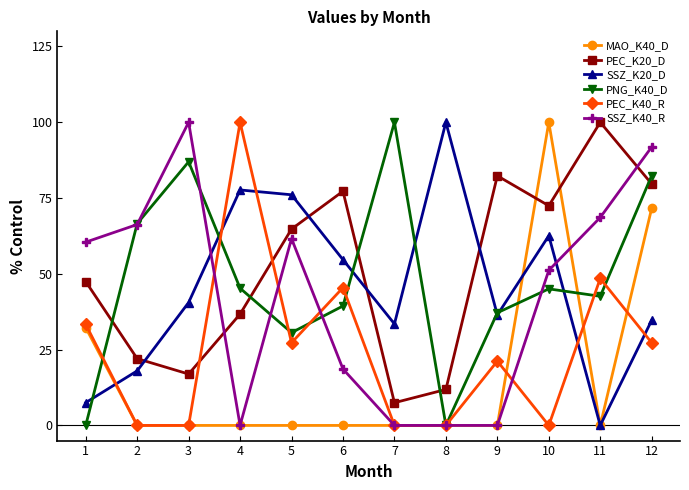

True or false: PEC_K20_D and PNG_K40_D intersect in this chart.

True